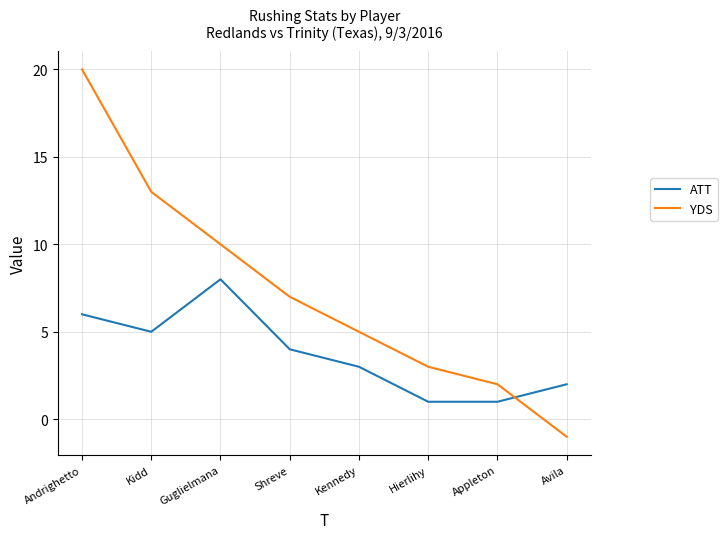

What is the spread (max minus min) of values at Andrighetto?

14